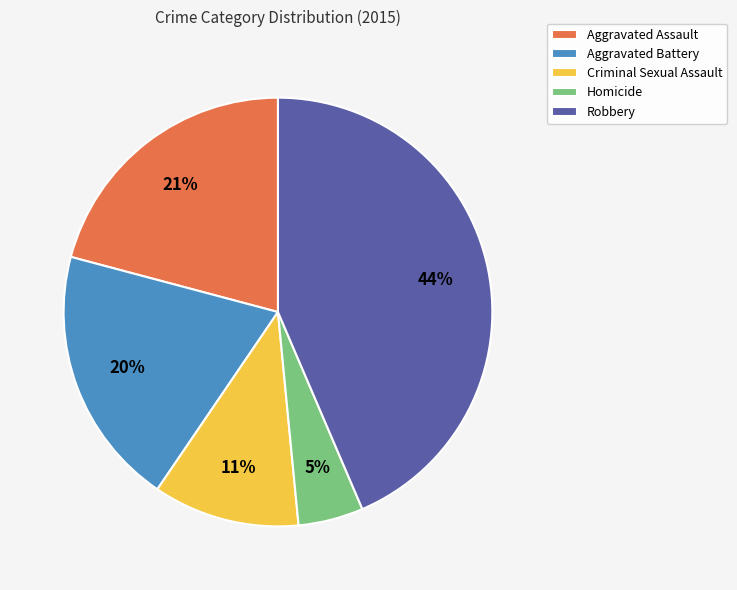

To the nearest percent, what is the difference between the largest and smallest slice percentages?

39%